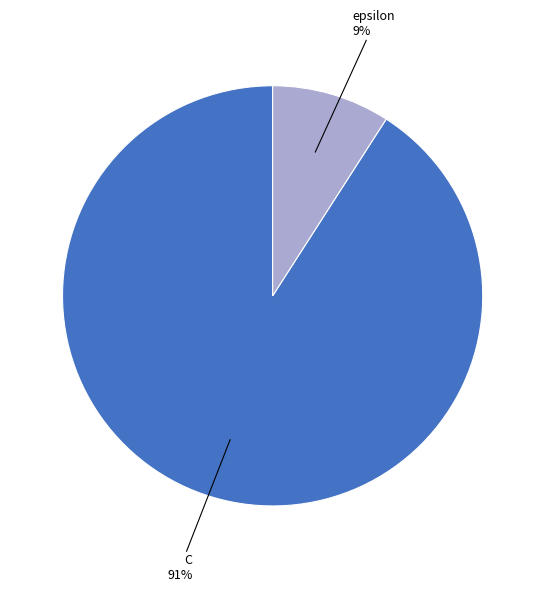

Rank the categories by value from lowest to highest.

epsilon, C